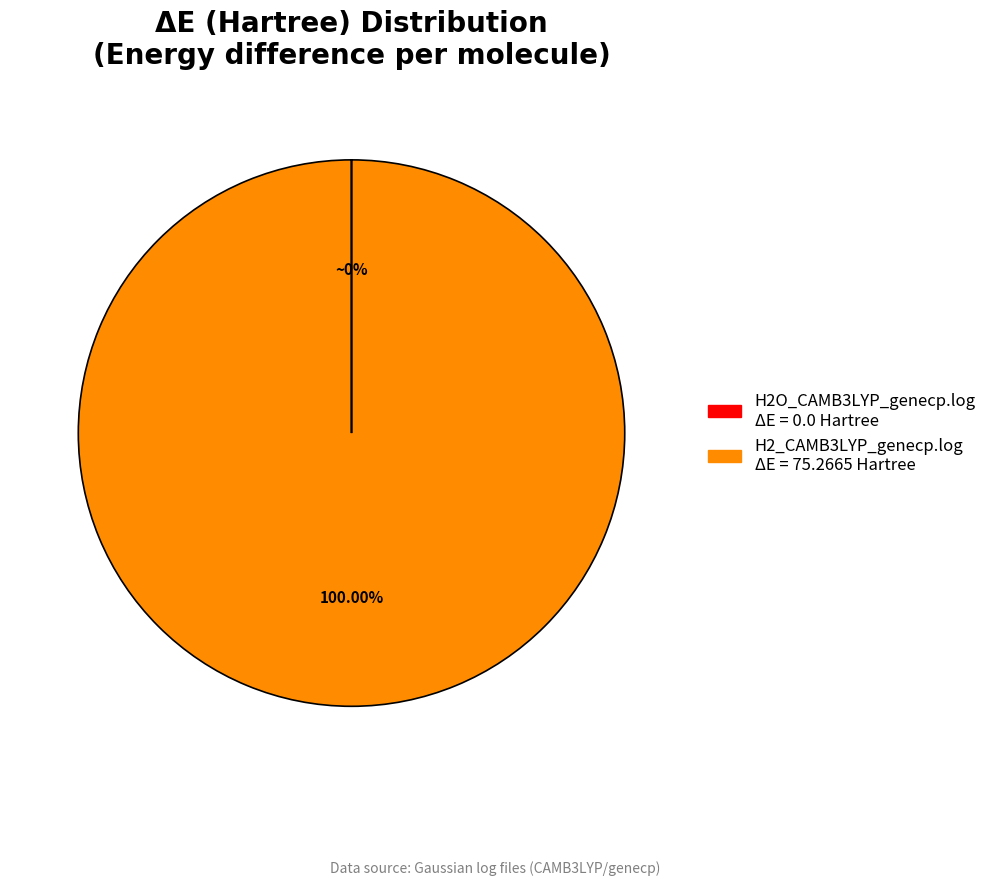

What is the largest slice in the pie chart?

H2_CAMB3LYP_genecp.log